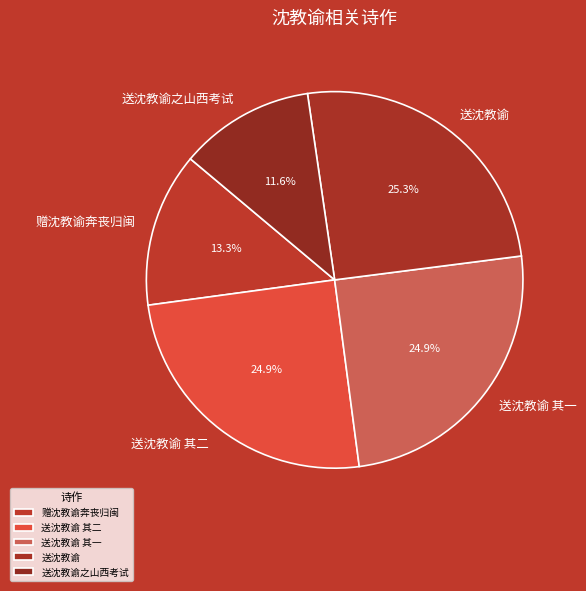

To the nearest percent, what is the difference between the largest and smallest slice percentages?

14%